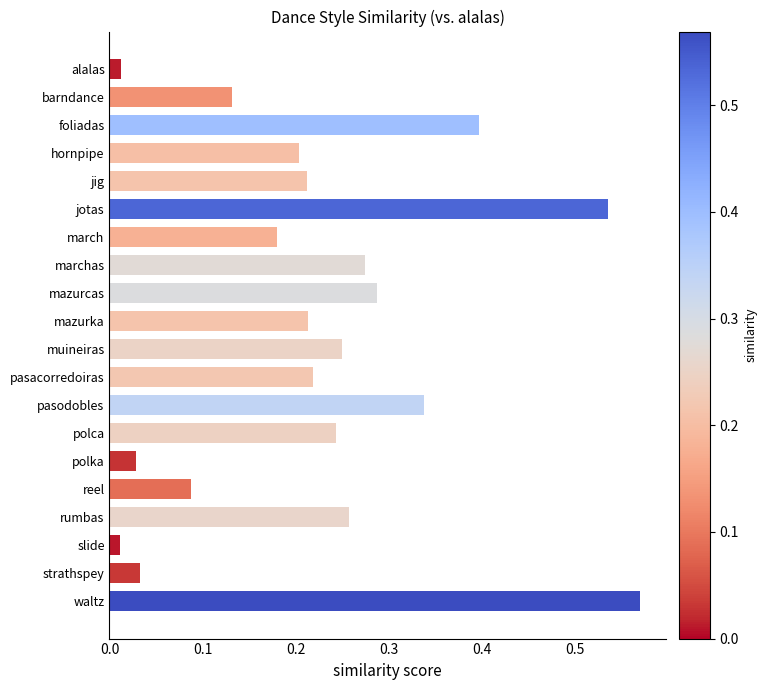

The value at mazurcas is 0.1. True or false?

False